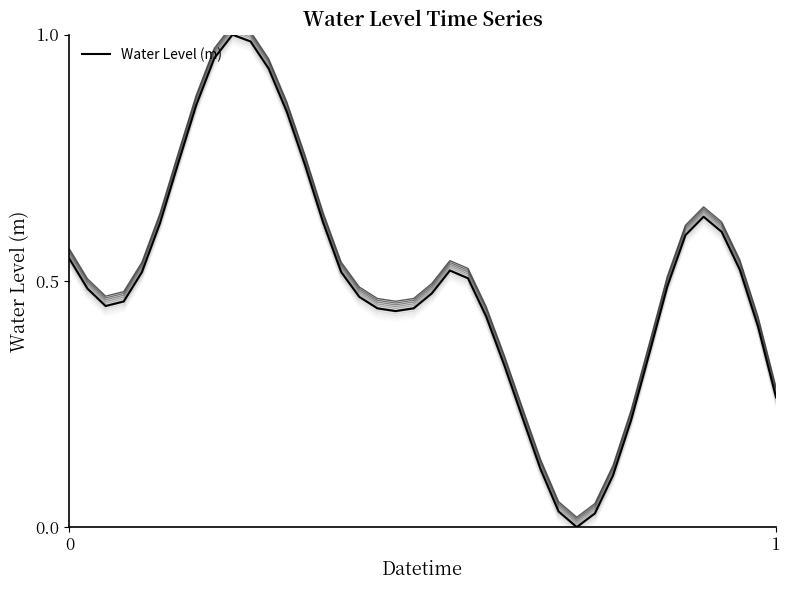

What is the value of the 14th point from the left?

0.7